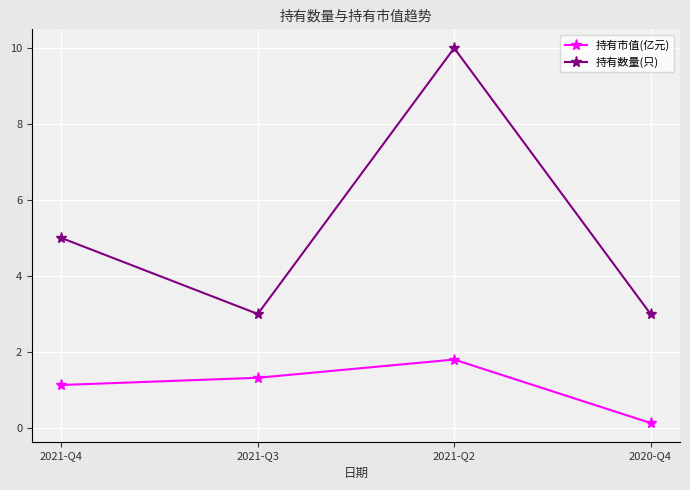

True or false: 持有市值(亿元) and 持有数量(只) intersect in this chart.

False